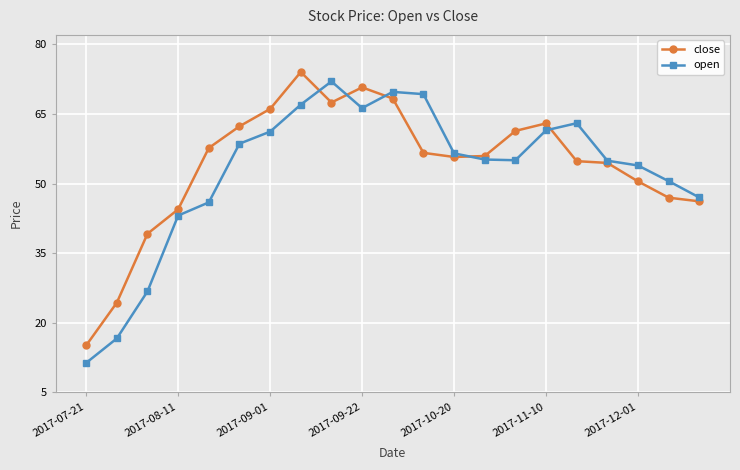

True or false: open has more than 2 points higher than both neighbors.

True